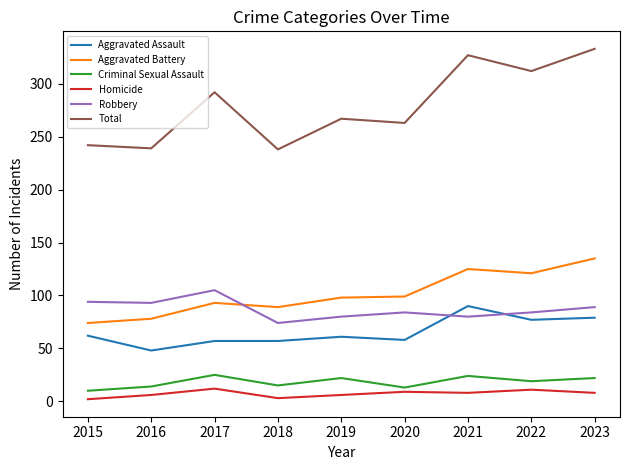

What is the difference between the Aggravated Battery values at 2020 and 2023?

36